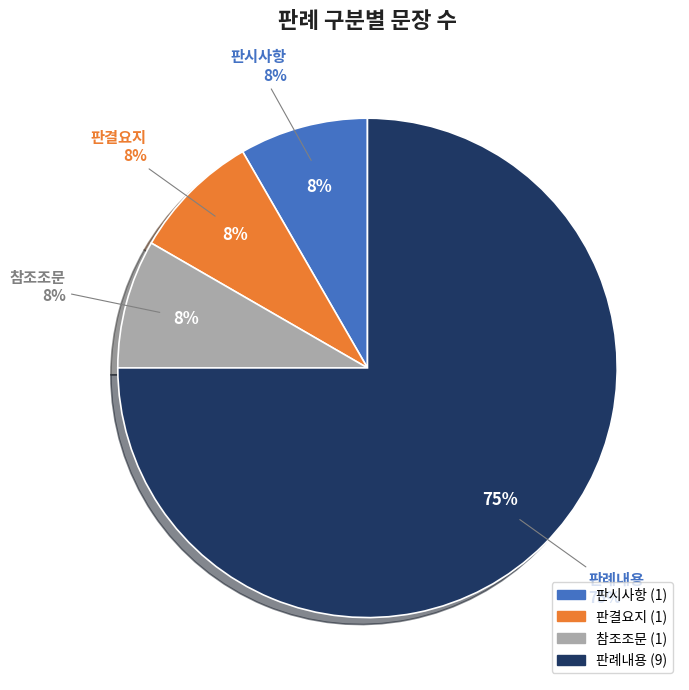

Combined, what portion of the pie is 판례내용 and 참조조문?

83.3%